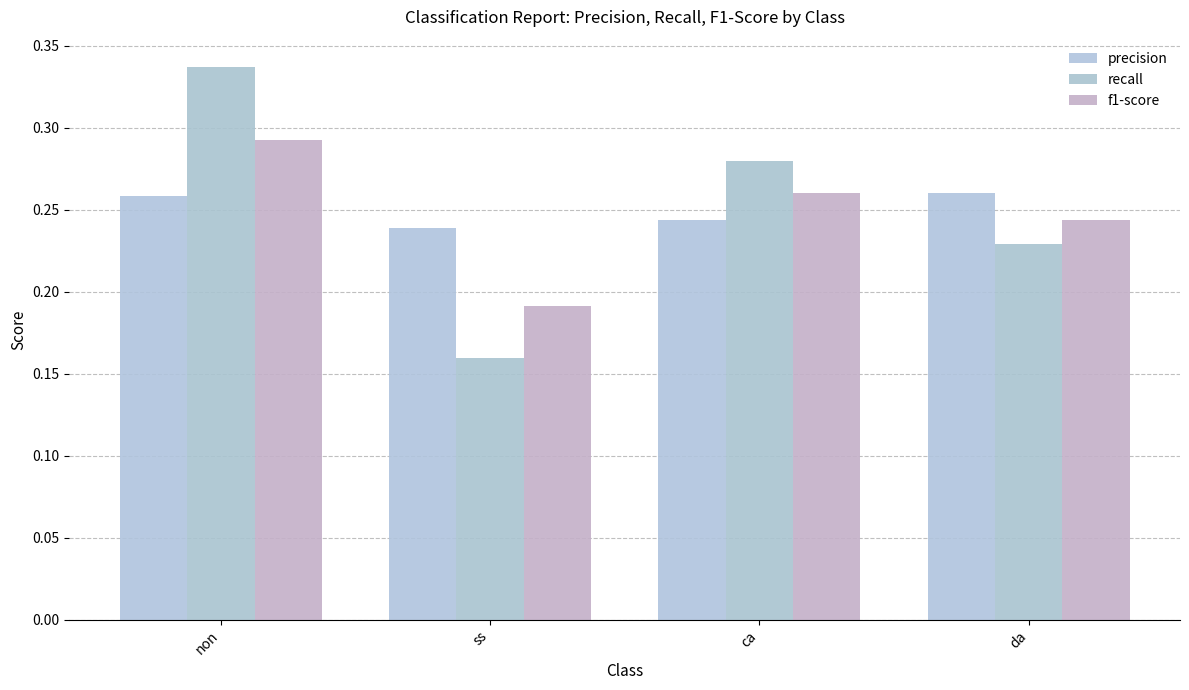

How many groups of bars are there?

4